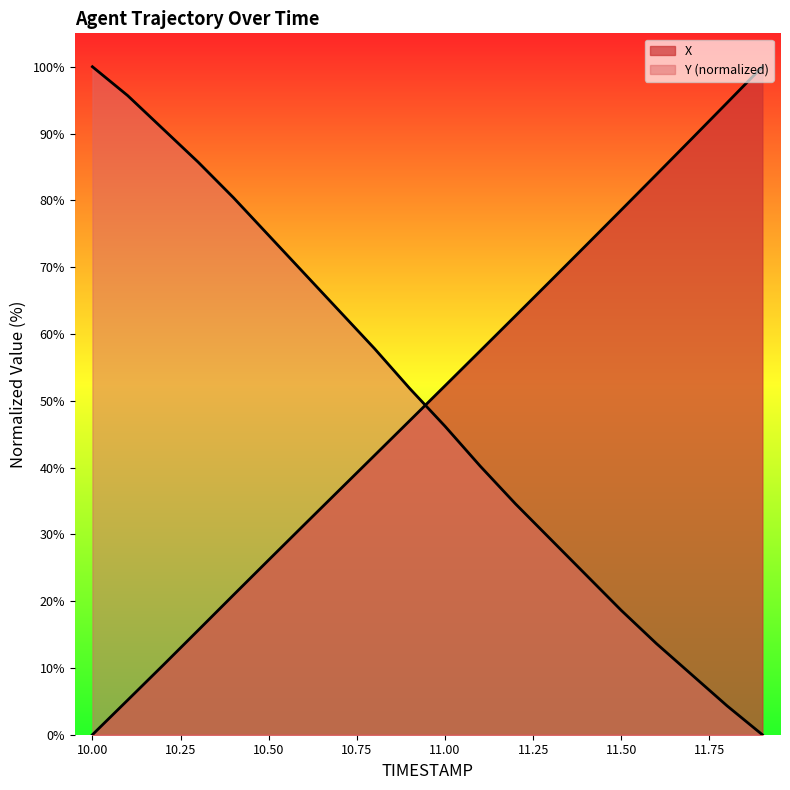

What is the difference between the Y values at 11.5 and 11.7?

9.6